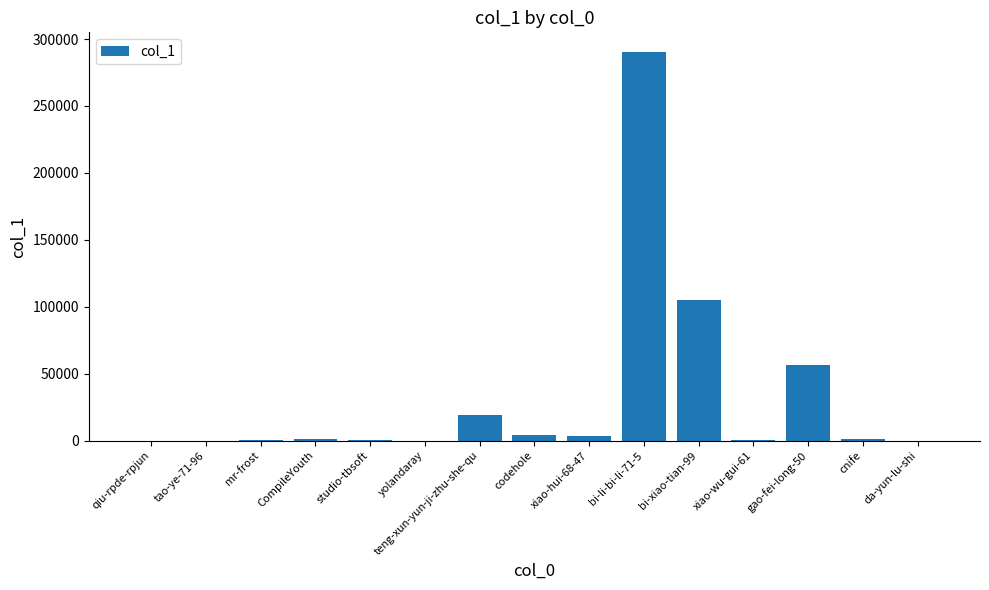

How many distinct data groups are displayed?

1